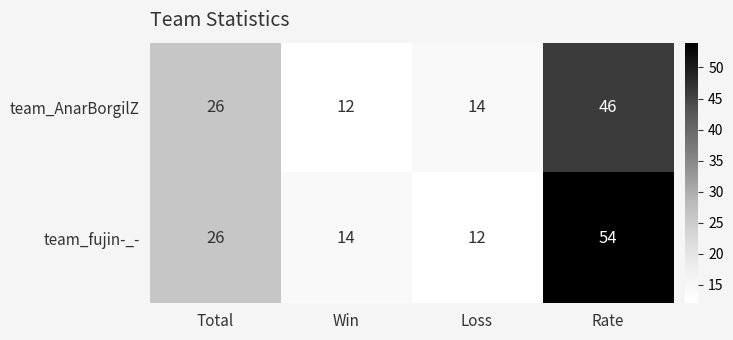

Rank the categories by team_fujin-_- value from lowest to highest.

Loss, Win, Total, Rate